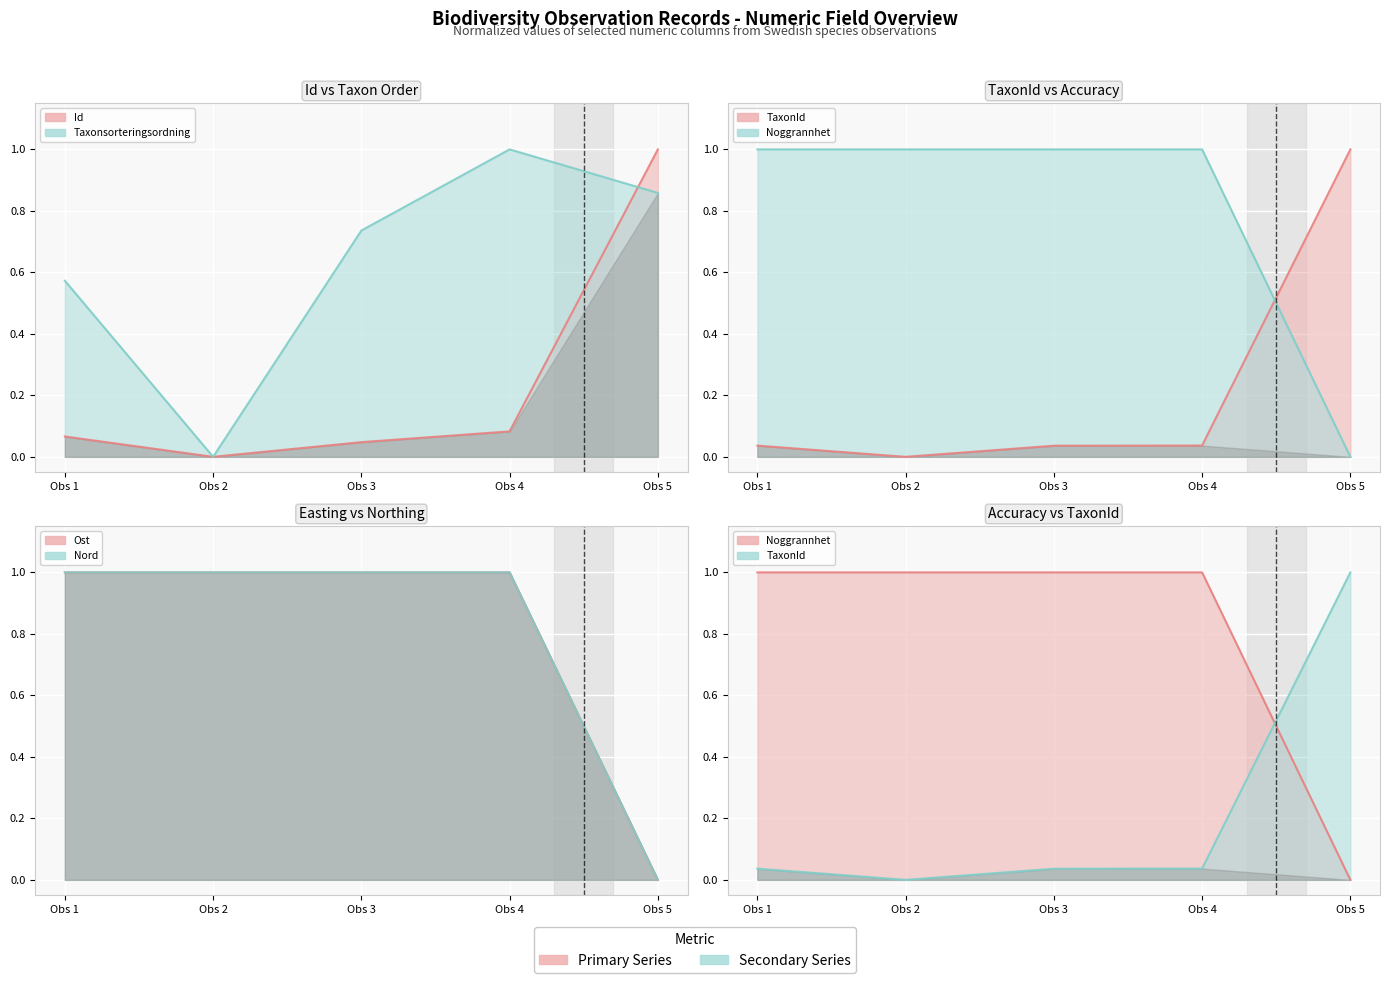

Which series has the largest range (max minus min)?

Id